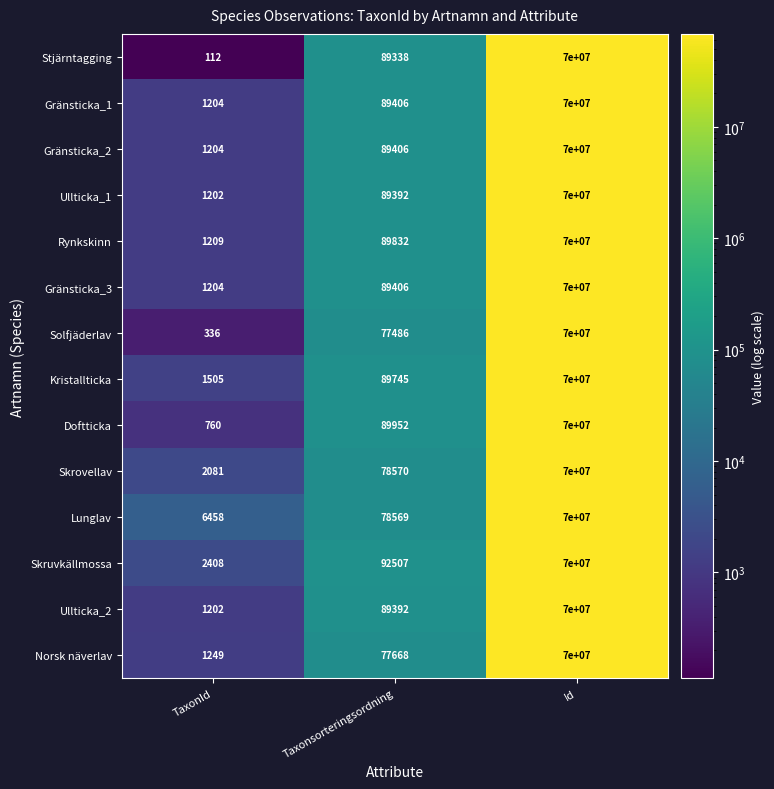

How many series are shown in this chart?

14